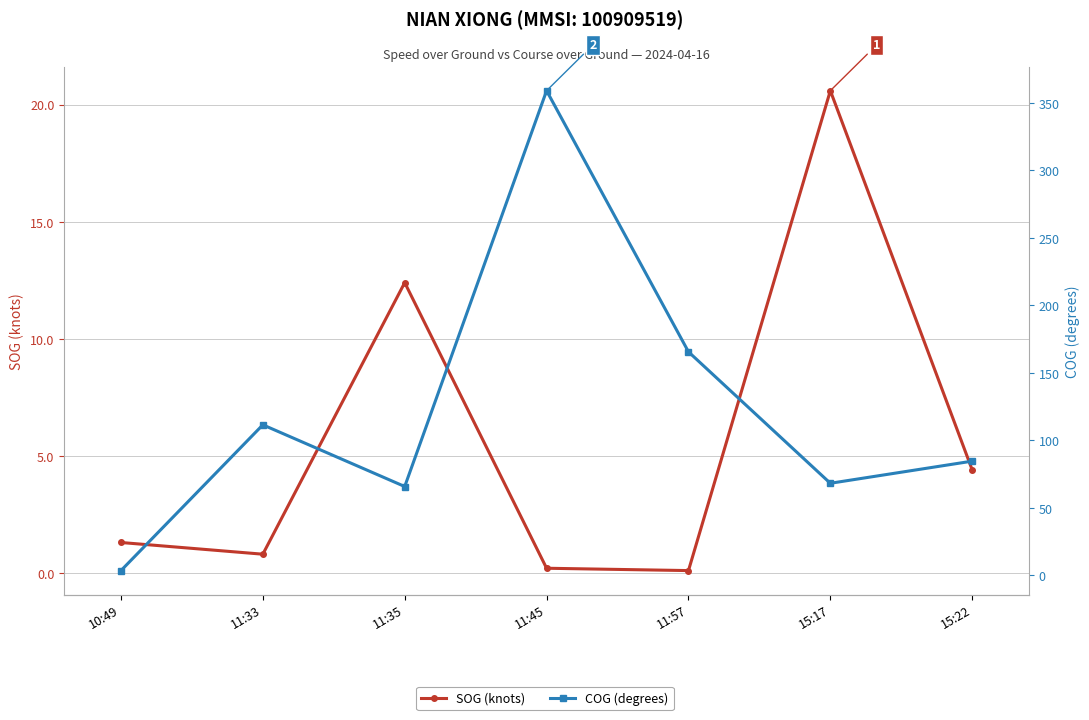

Where does the SOG (knots) series first go above 1?

10:49